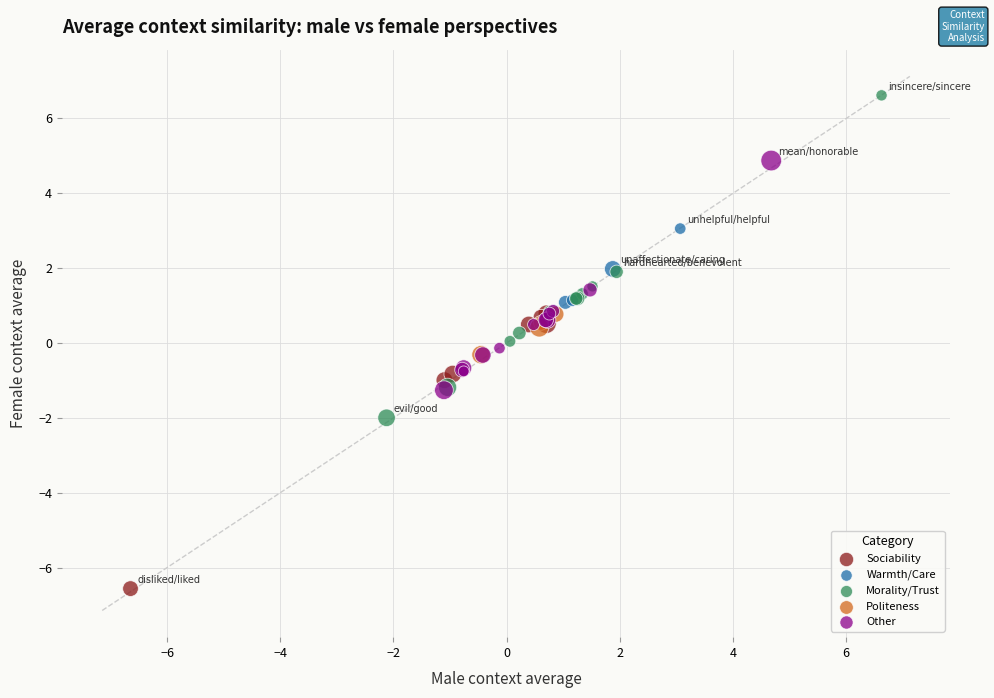

Which series has the widest spread of Y values?

Morality/Trust